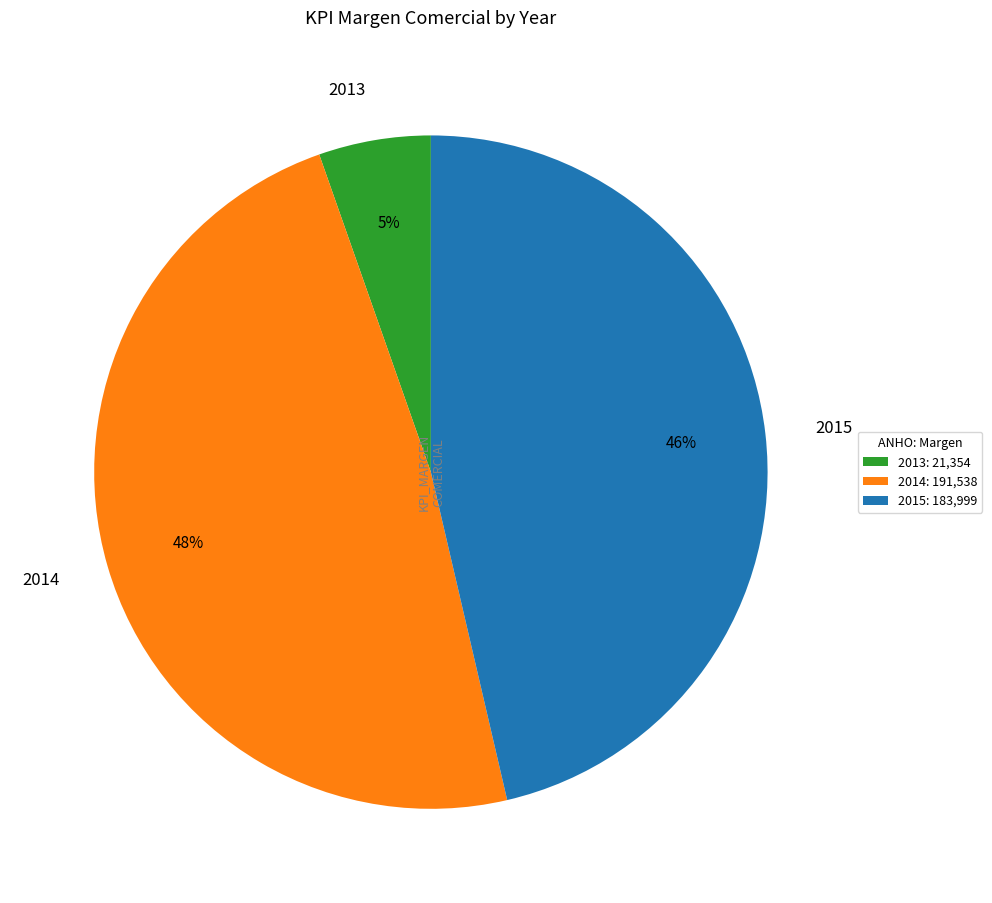

To the nearest percent, what is the difference between the largest and smallest slice percentages?

43%